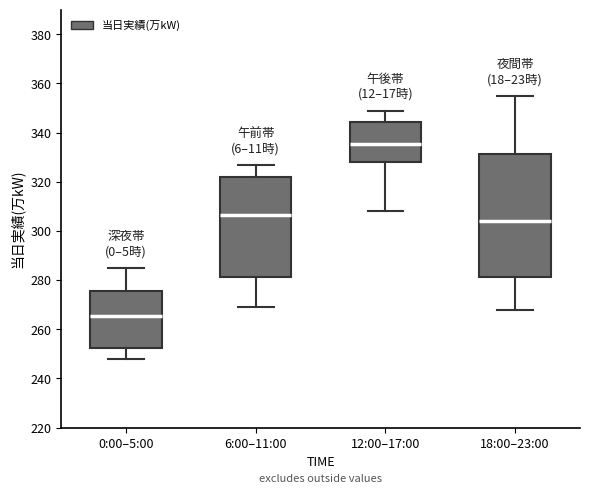

Reading left to right, transcribe this box plot: for each box, give where its median line is, the range the box spans, and where its two whiskers end, as read against the y-axis. The values are not printed on the chart, so give them approximately, as read against the axis.

0:00–5:00: median 266, box 252 to 276, whiskers 248 to 286
6:00–11:00: median 306, box 282 to 322, whiskers 270 to 328
12:00–17:00: median 336, box 328 to 344, whiskers 308 to 350
18:00–23:00: median 304, box 282 to 332, whiskers 268 to 356